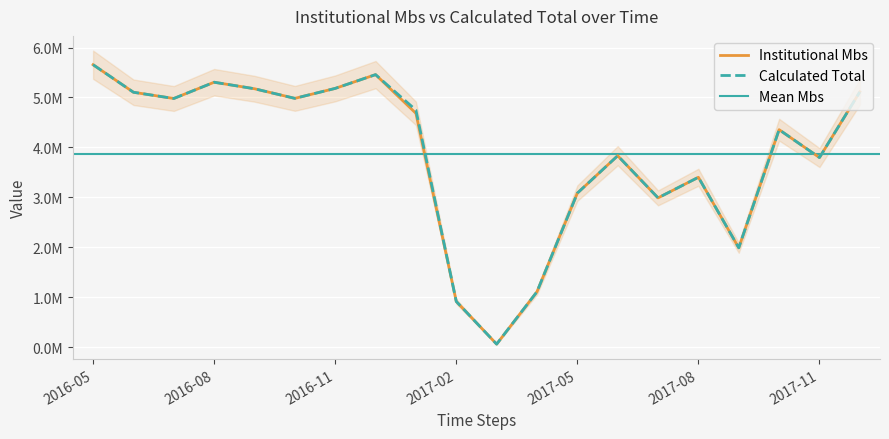

What is the average value of the Calculated Total series?

3863683.3